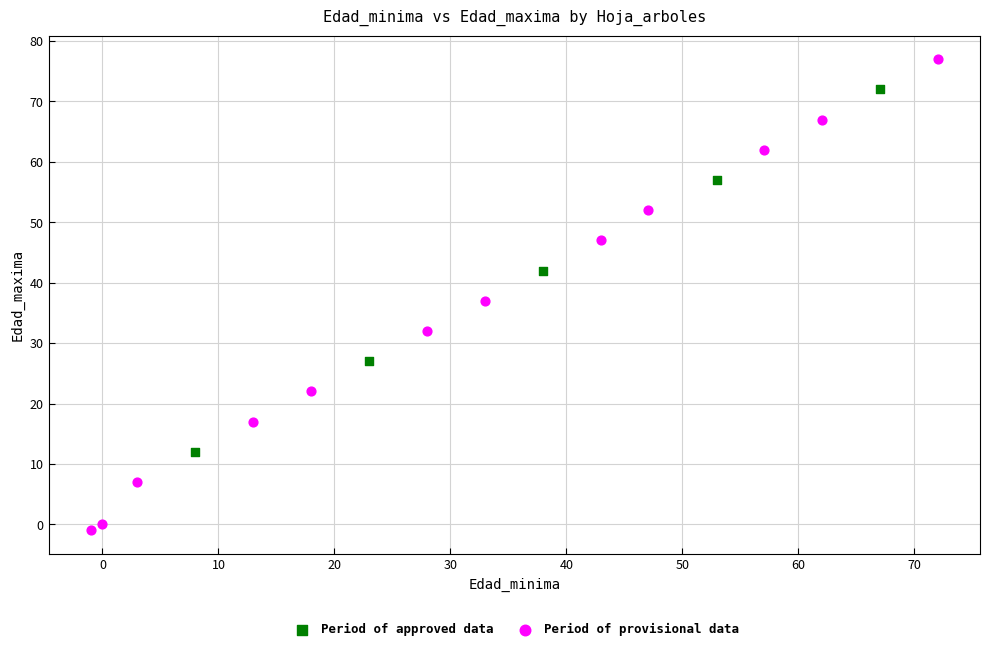

Which series reaches the minimum Y coordinate?

Period of provisional data